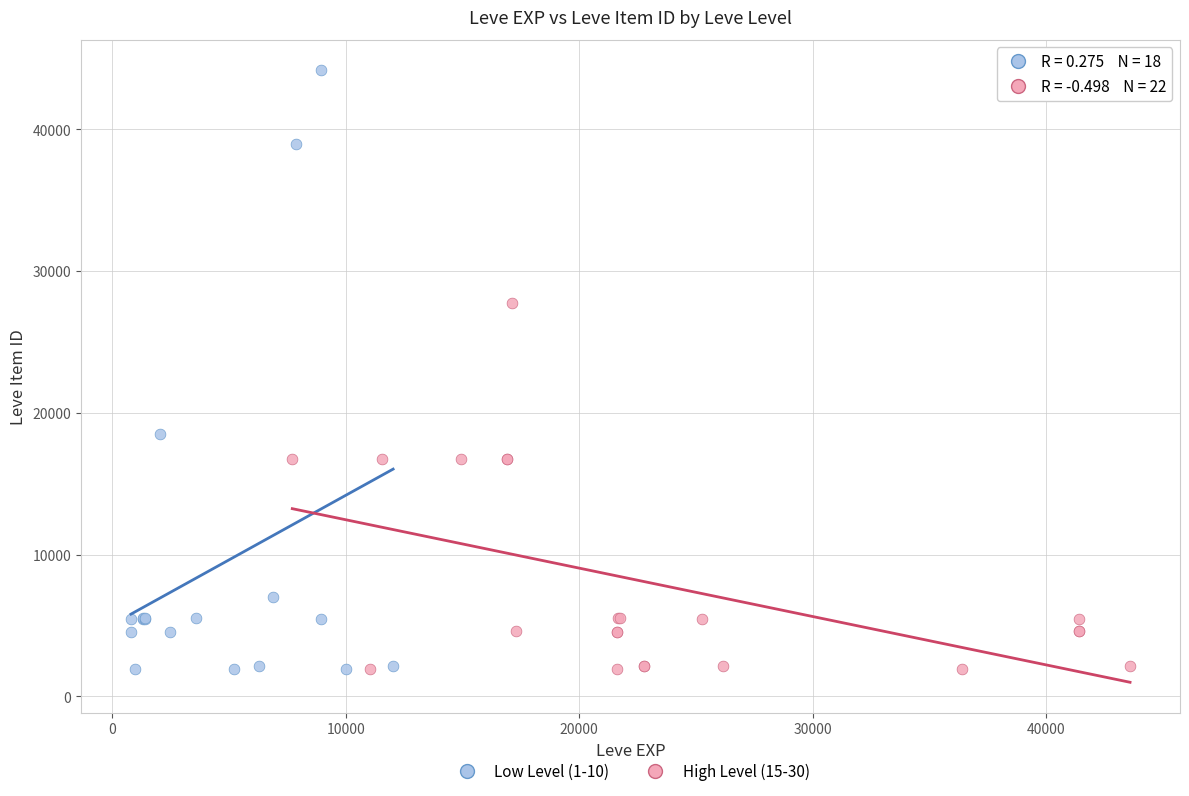

What are all the series names shown in the legend?

Low Level (1-10), High Level (15-30)